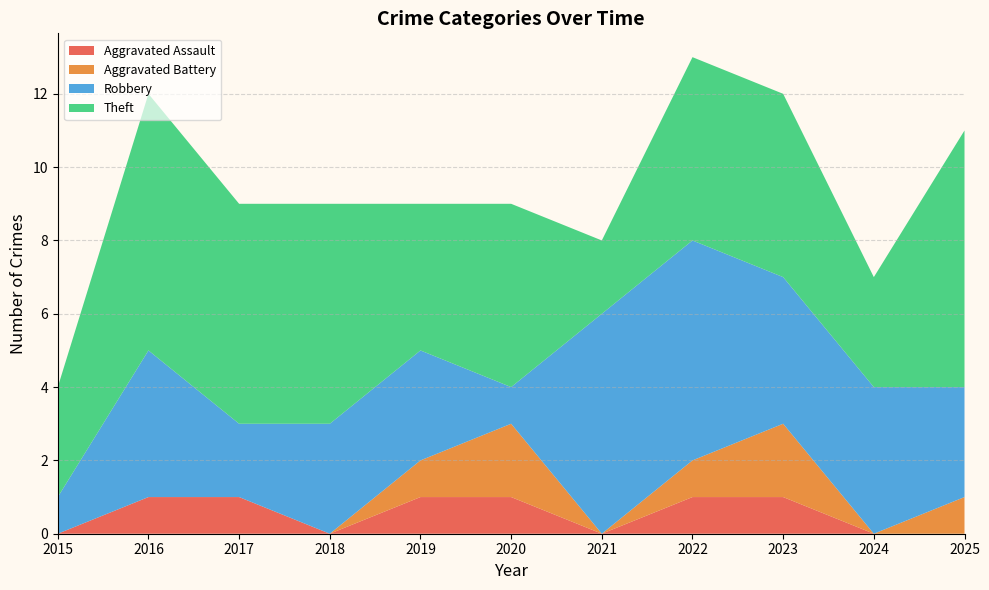

Reading right to left, transcribe all the data shown in this chart.

Aggravated Assault: 0	0	1	1	0	1	1	0	1	1	0
Aggravated Battery: 1	0	2	1	0	2	1	0	0	0	0
Robbery: 3	4	4	6	6	1	3	3	2	4	1
Theft: 7	3	5	5	2	5	4	6	6	7	3